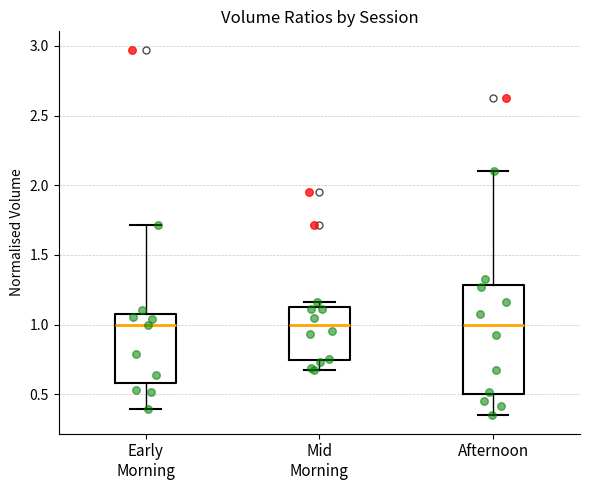

Which box is the tallest, from its lower edge to its upper edge?

Afternoon